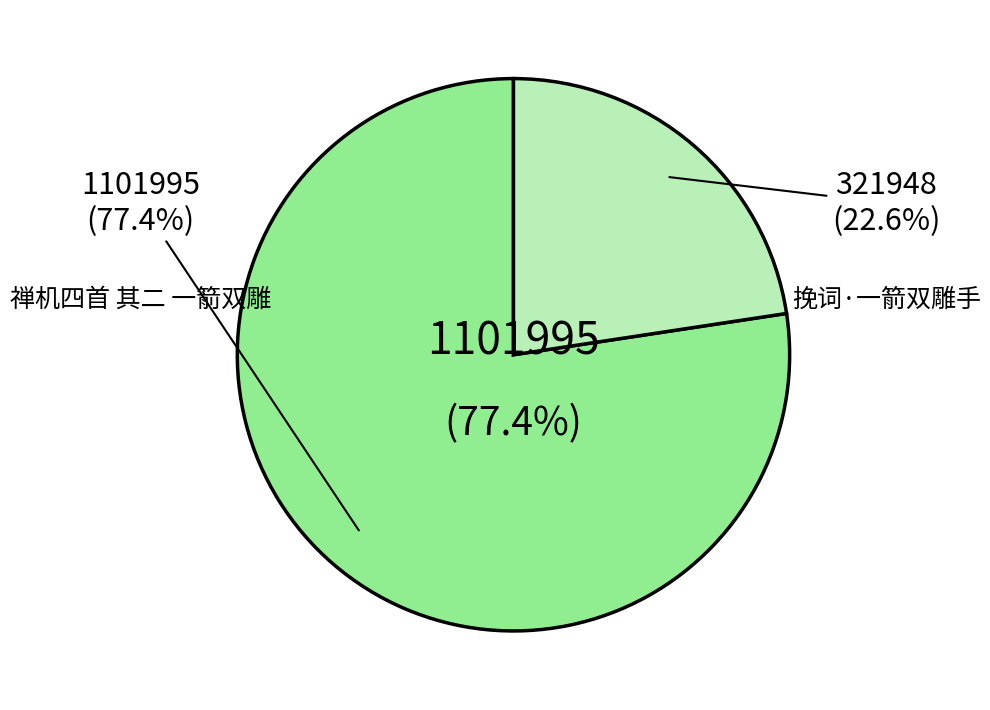

Which slice is the smallest?

挽词·一箭双雕手